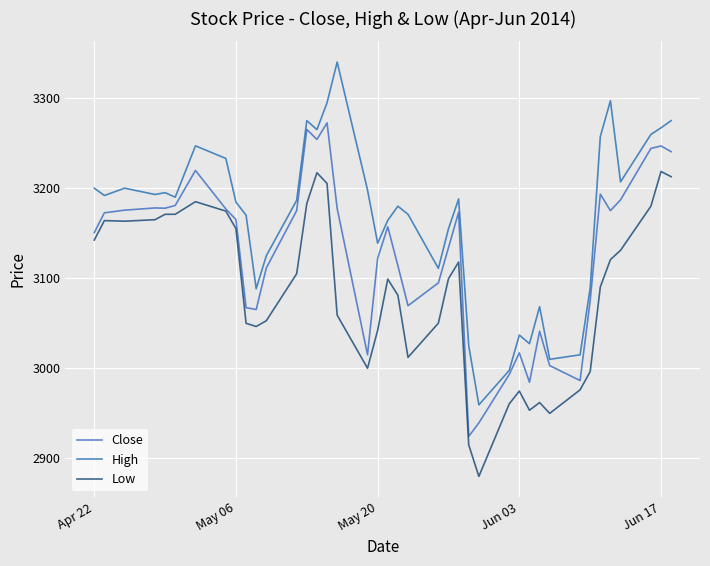

What is the lowest value of the Close series?

2924.5